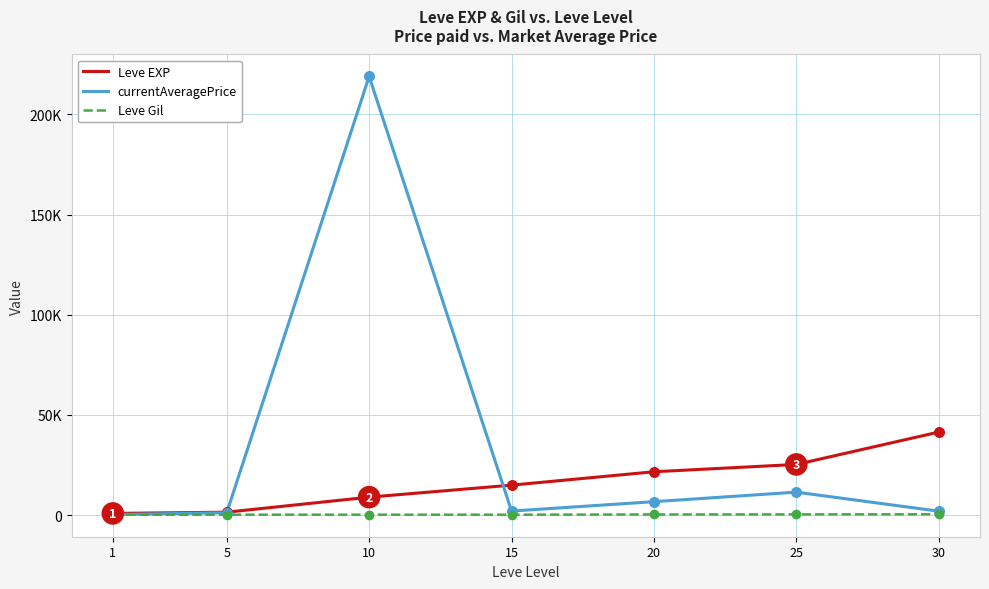

What are all the series names shown in the legend?

Leve EXP, currentAveragePrice, Leve Gil